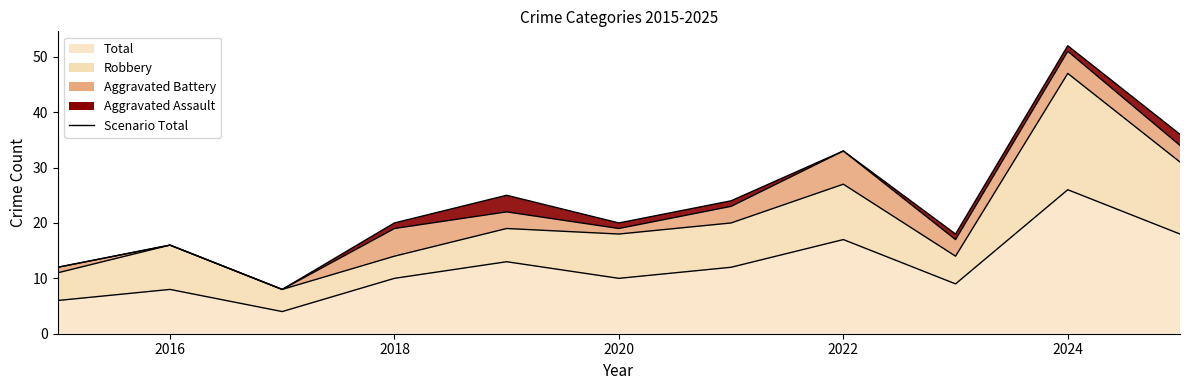

At which category is the sum across all series the highest?

2024